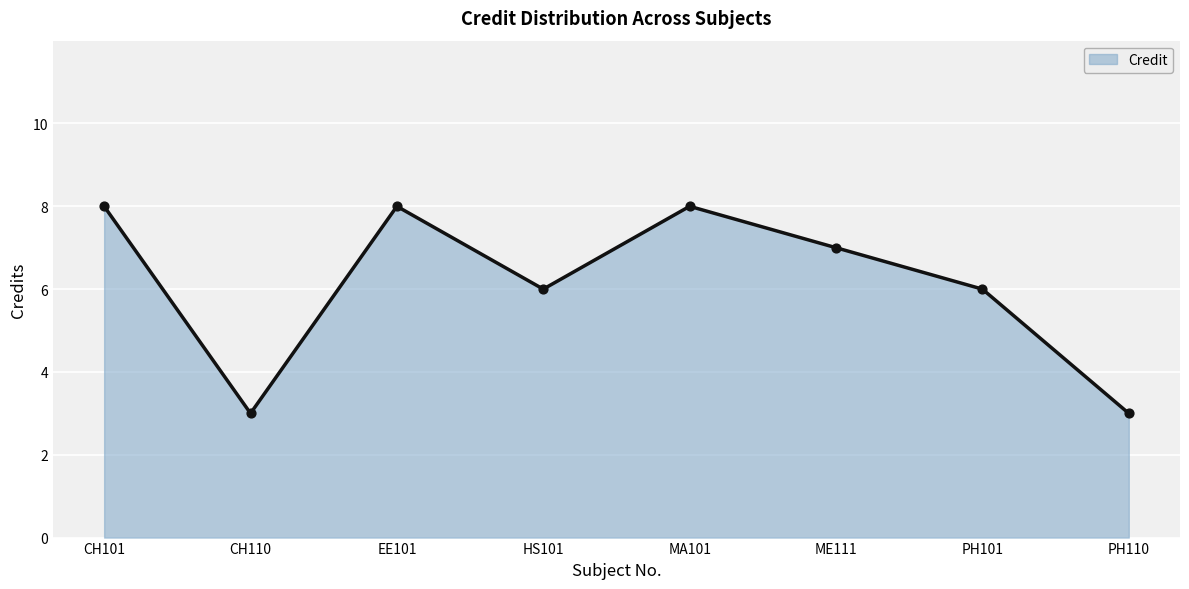

What is the ratio of the value at MA101 to the value at EE101?

1.0